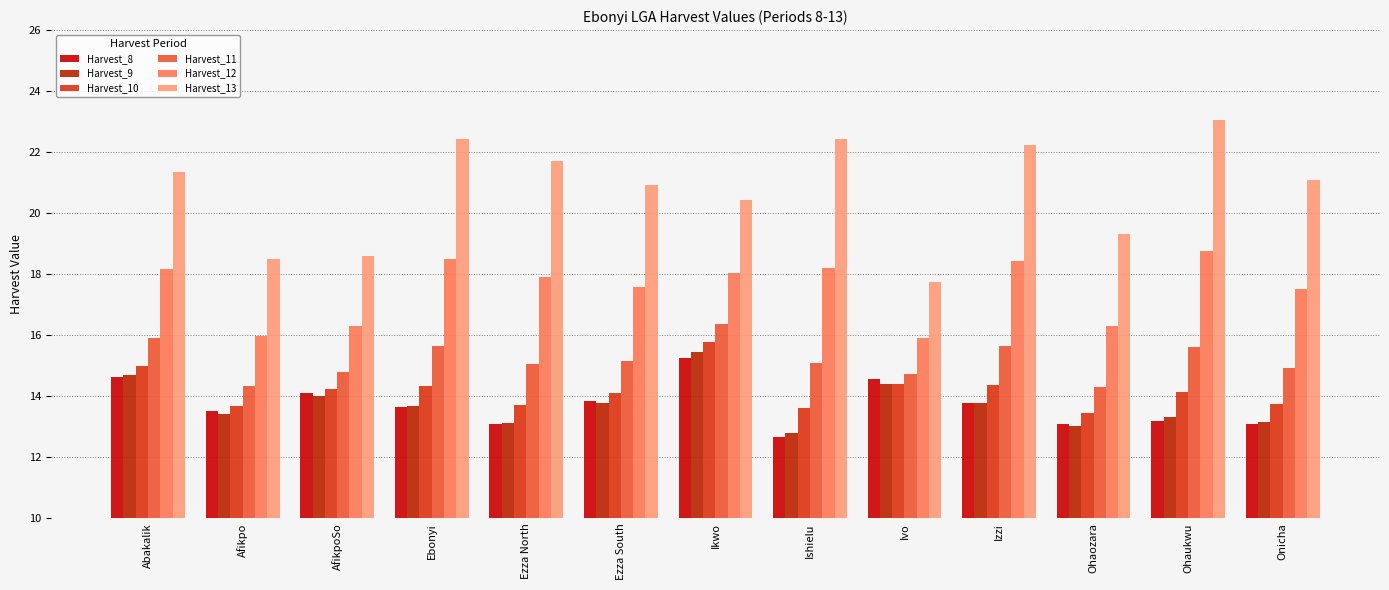

What is the sum of the Harvest_10 values at AfikpoSo and Afikpo?

27.9